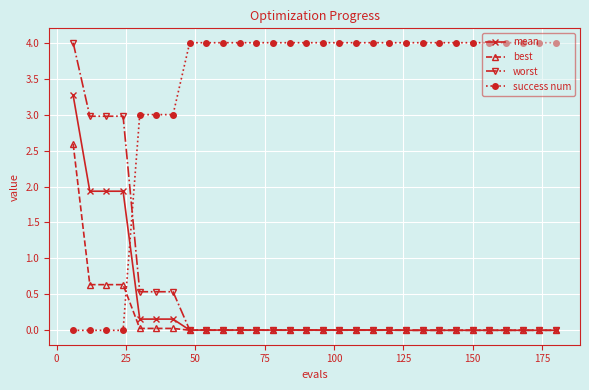

What is the maximum value for worst?

4.0